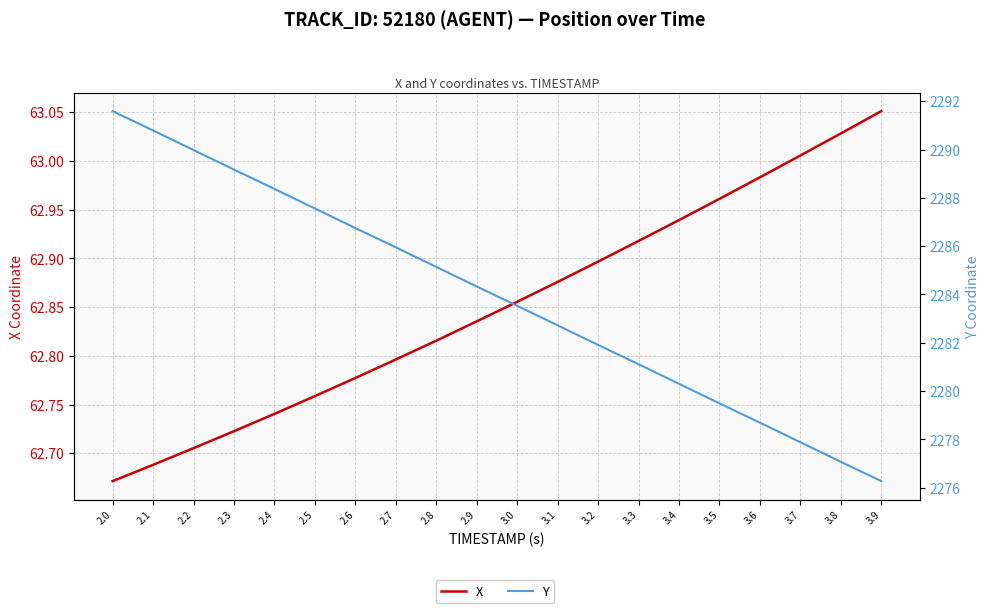

What is the sum of all Y values?

45678.6